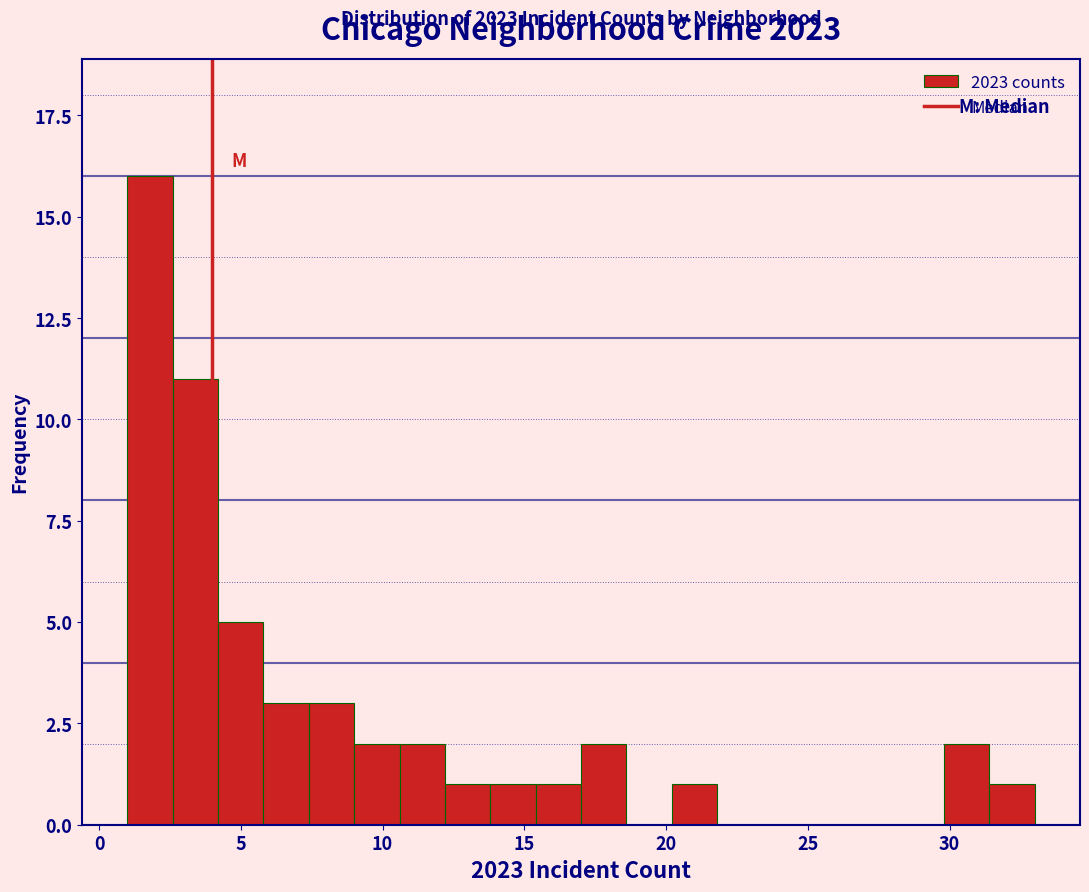

Read against the x-axis, roughly where is the centre of the tallest bar?

2.0